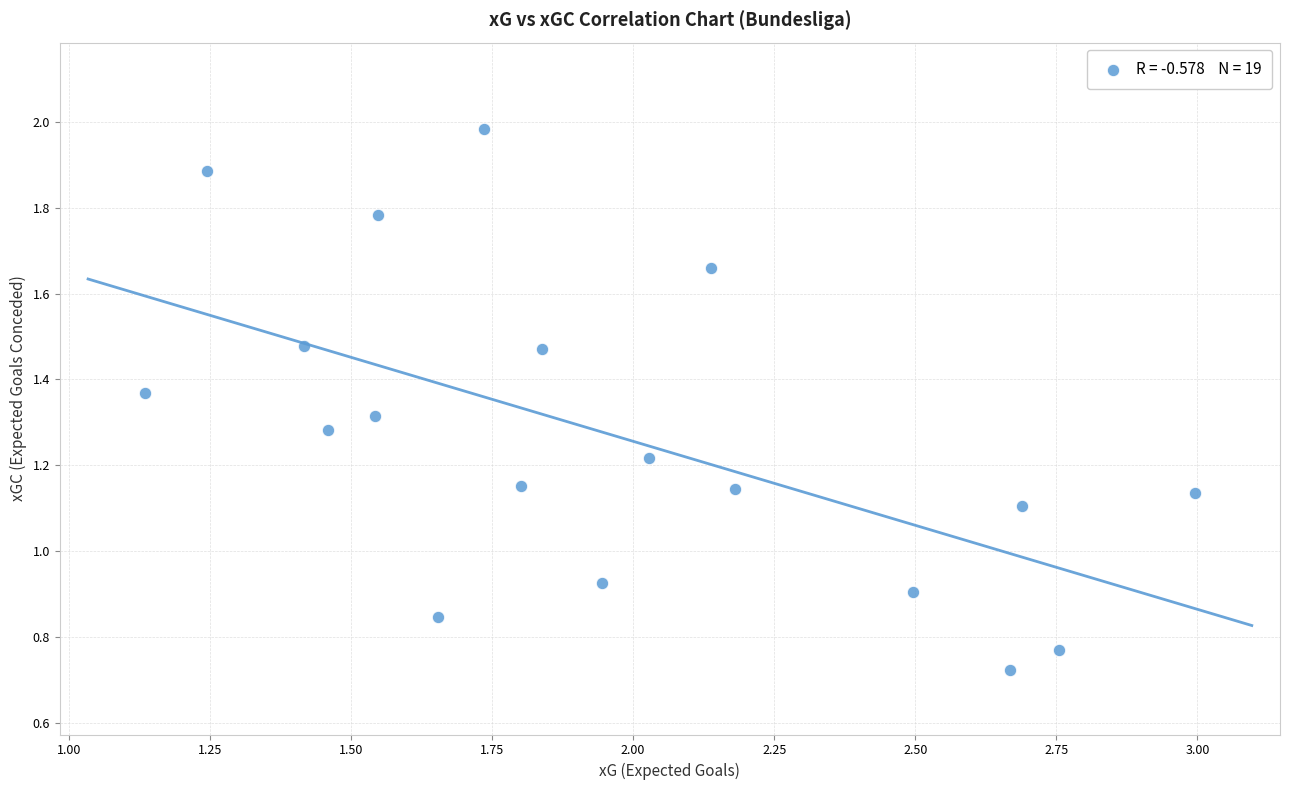

What is the range of X values (max minus min)?

1.9